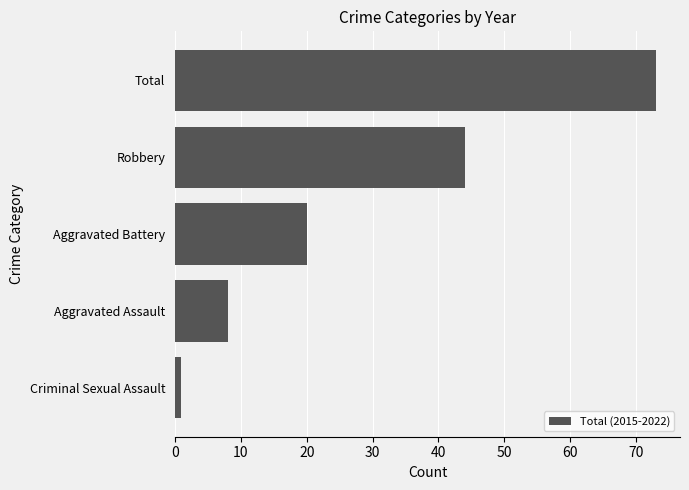

Which has a higher value, Aggravated Battery or Total?

Total